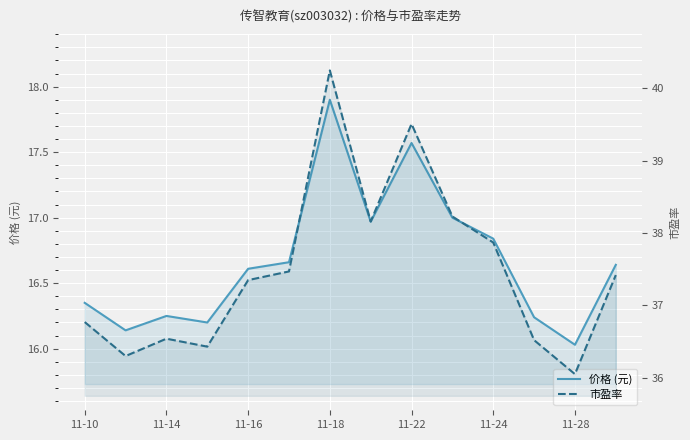

What is the difference between the second highest and second lowest values in the 市盈率 series?

3.2